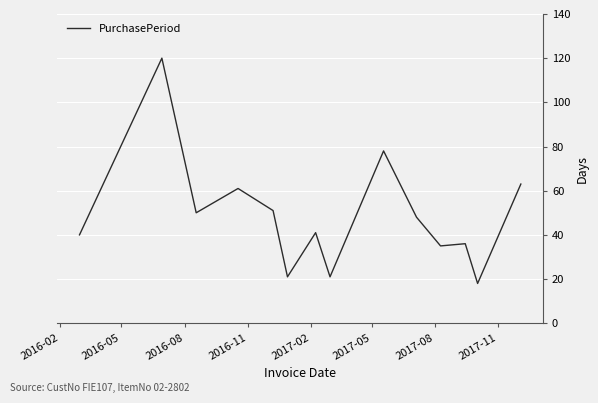

What is the minimum value shown in the chart?

18